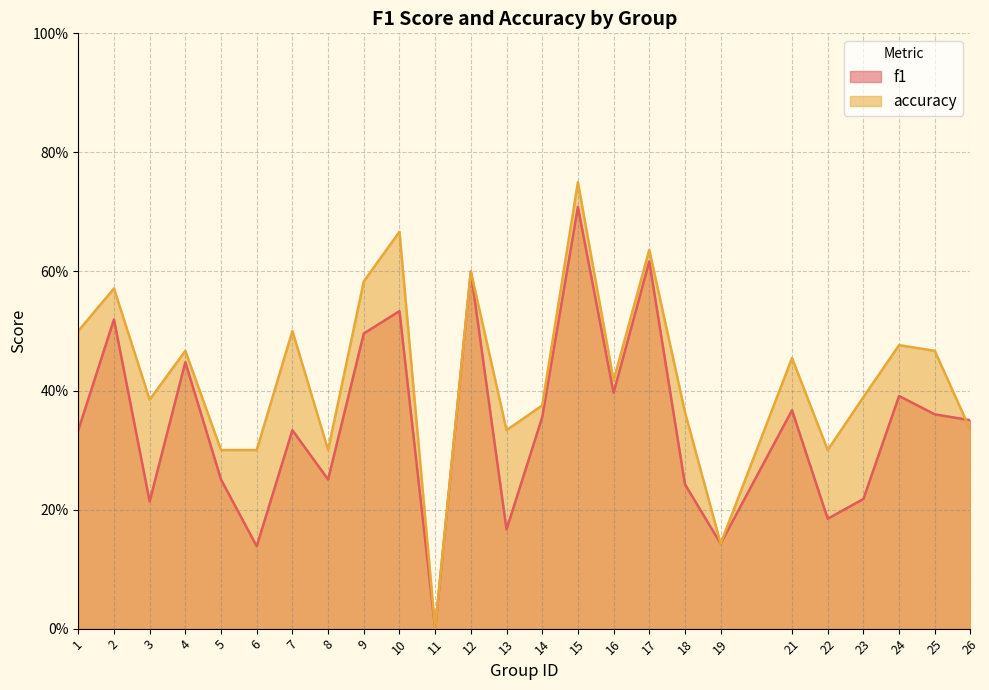

Reading right to left, what are all the values shown in this chart?

f1: 0.4	0.4	0.4	0.2	0.2	0.4	0.1	0.2	0.6	0.4	0.7	0.4	0.2	0.6	0.0	0.5	0.5	0.3	0.3	0.1	0.3	0.4	0.2	0.5	0.3
accuracy: 0.3	0.5	0.5	0.4	0.3	0.5	0.1	0.4	0.6	0.4	0.8	0.4	0.3	0.6	0.0	0.7	0.6	0.3	0.5	0.3	0.3	0.5	0.4	0.6	0.5